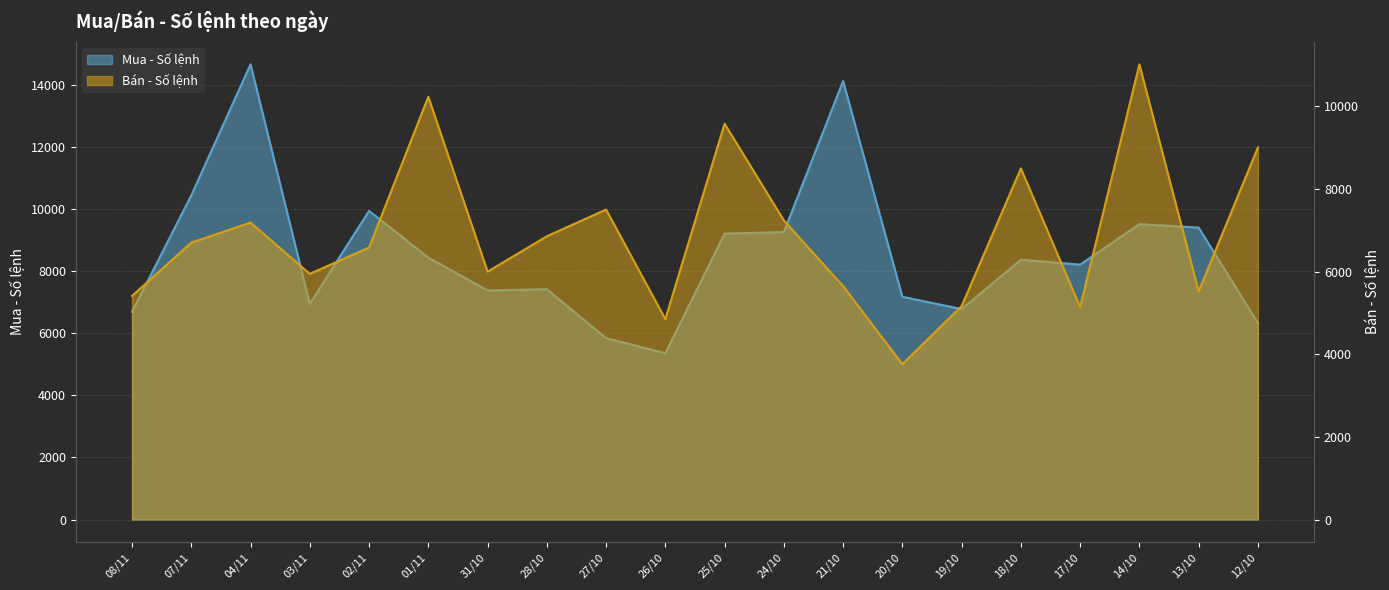

How many times do Bán - Số lệnh and Mua - Số lệnh cross each other?

11